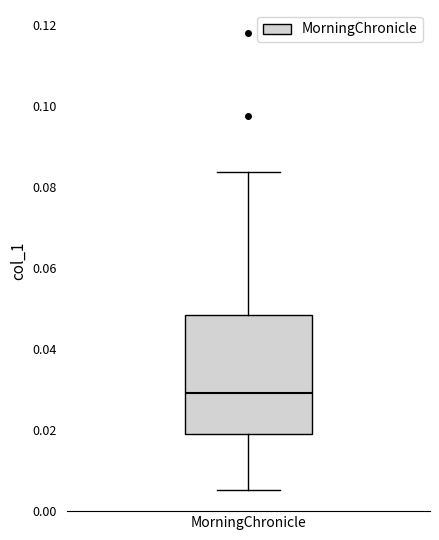

Where is the lower edge of the box for MorningChronicle on the y-axis? The values are not printed on the chart, so give them approximately, as read against the axis.

0.020